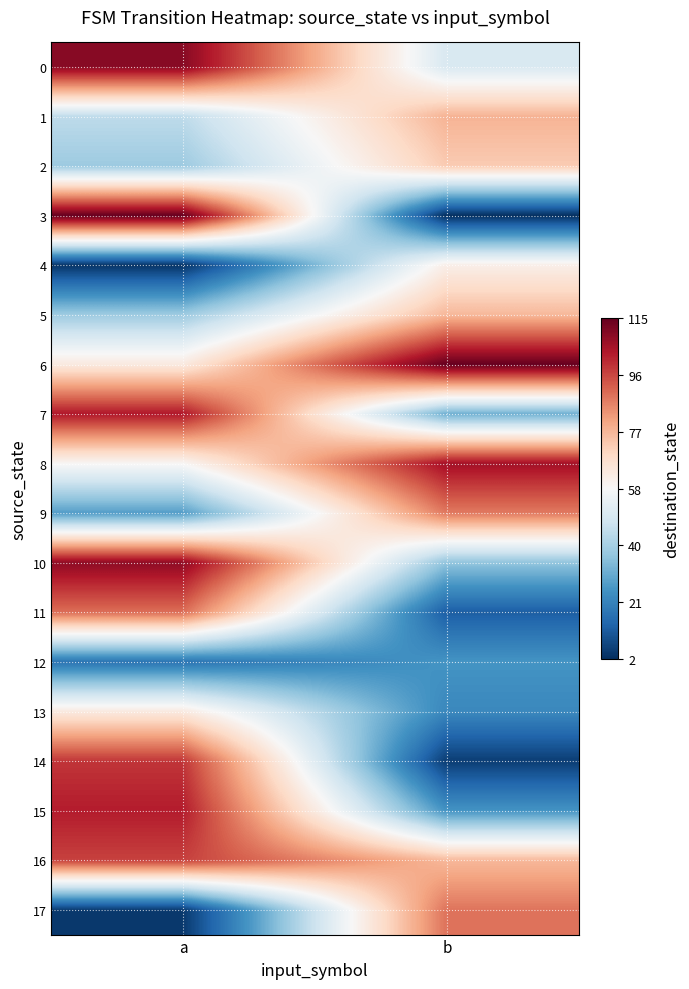

At which category does the chart reach its minimum across all series?

b